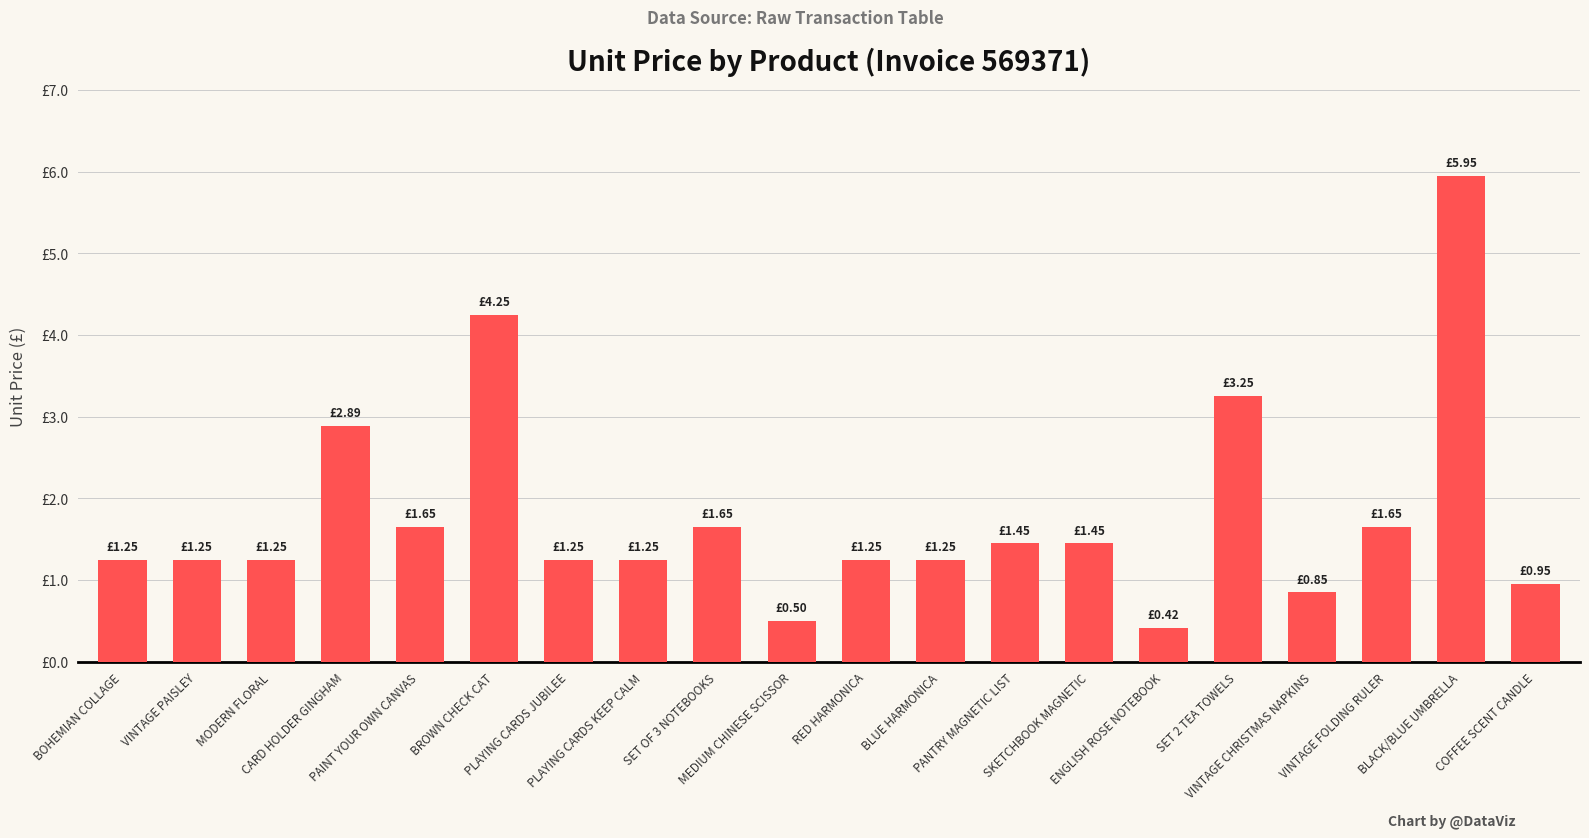

What is the label of the 14th bar from the left?

SKETCHBOOK MAGNETIC